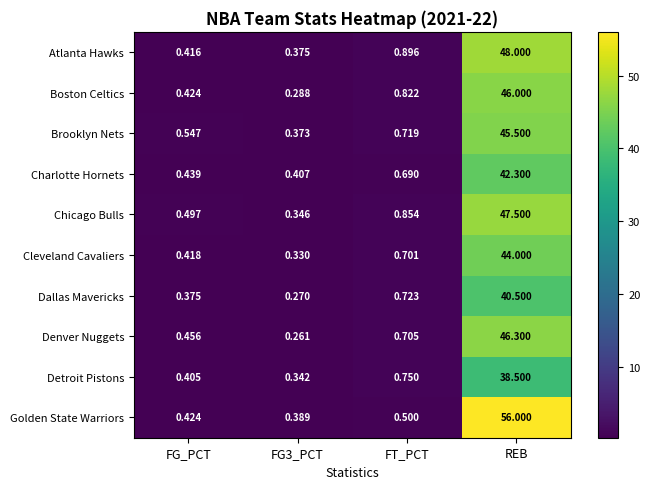

Which label corresponds to the largest value in the chart?

REB